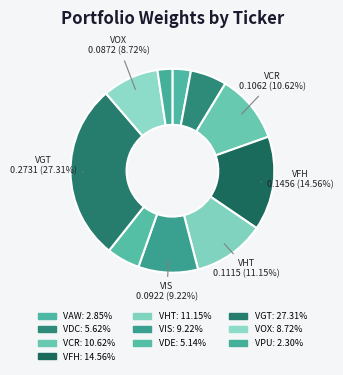

True or false: VDE accounts for 5% of the total.

True